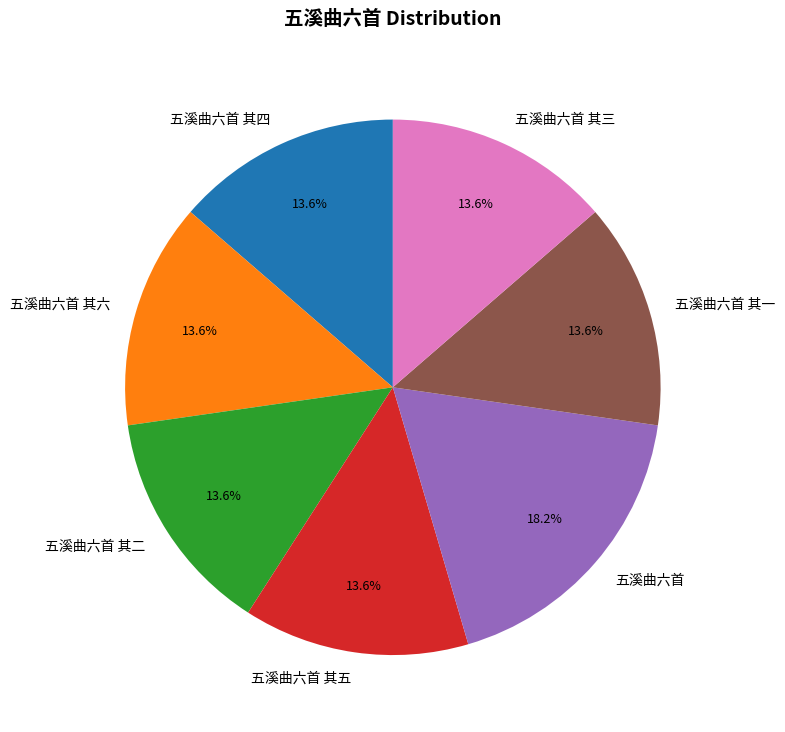

The 五溪曲六首 其五 slice represents 6% of the pie. True or false?

False